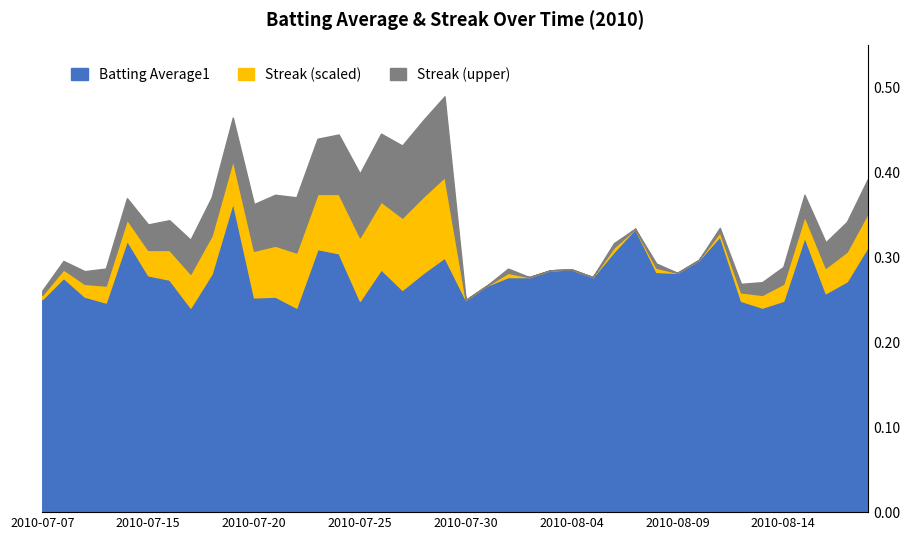

How many interior local peaks does the Streak series have?

4